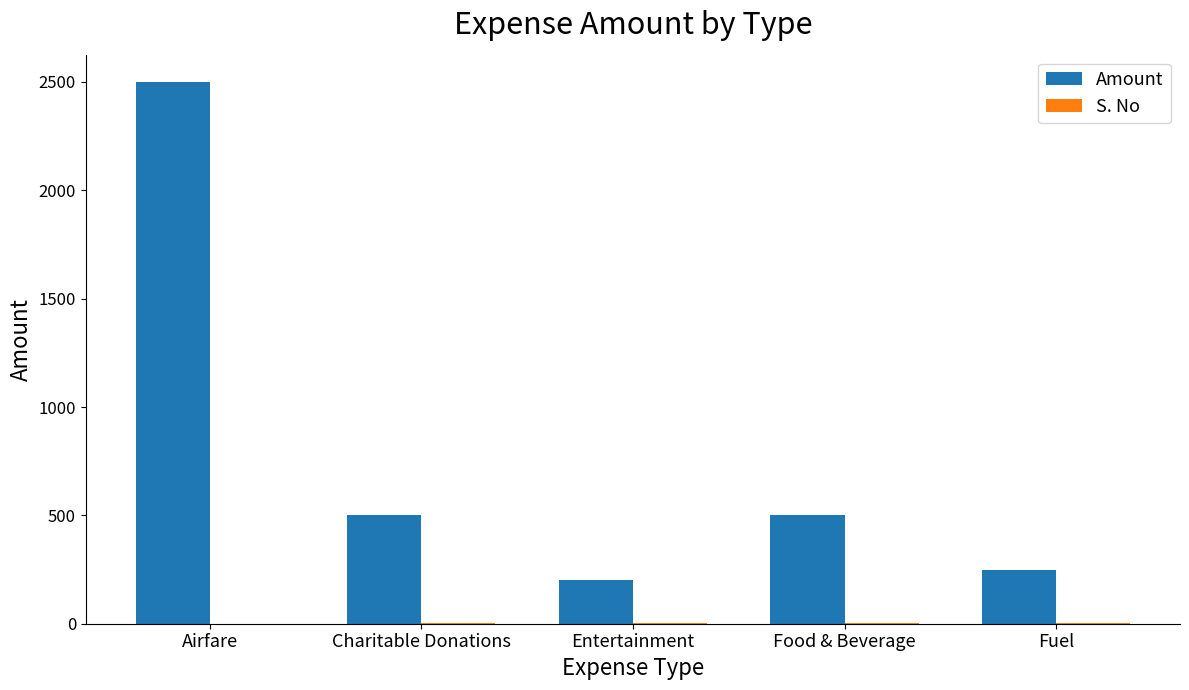

The value of Amount at Entertainment is 200. True or false?

True